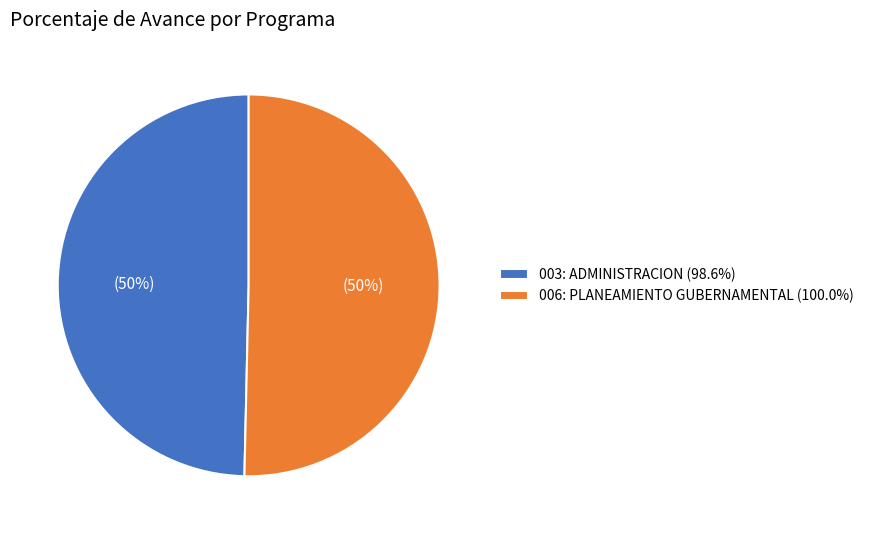

What percentage is the 006: PLANEAMIENTO GUBERNAMENTAL slice, to the nearest percent?

50%